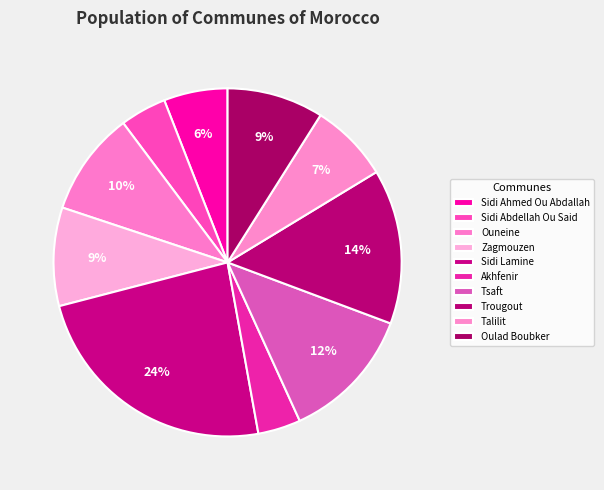

Count the number of slices in the pie.

10